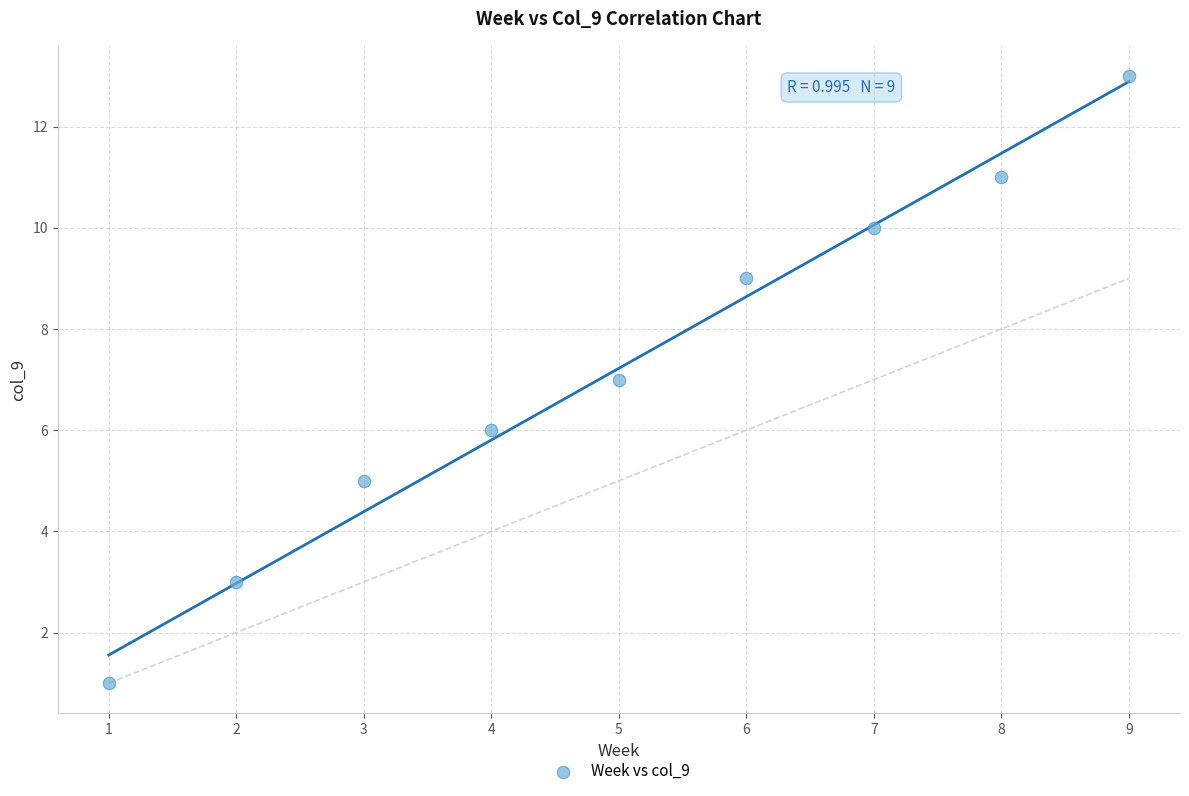

What is the average X value?

5